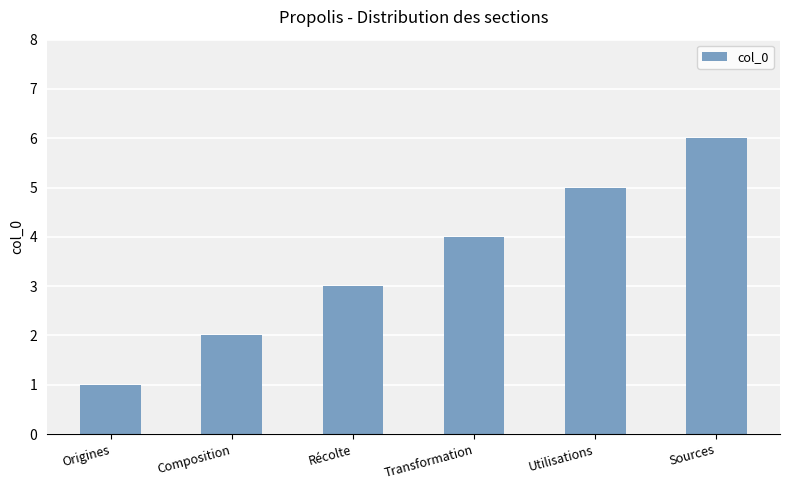

True or false: the data shows 6 at Sources.

True